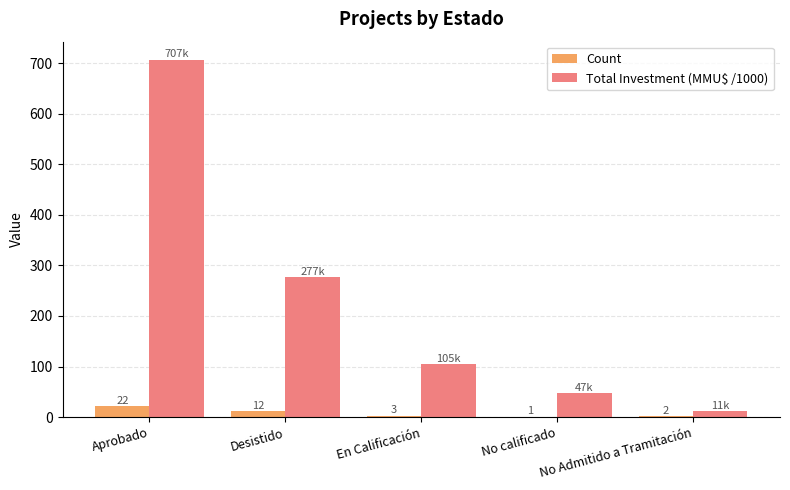

Which series changed the most between No calificado and No Admitido a Tramitación?

Total Investment (MMU$ /1000)